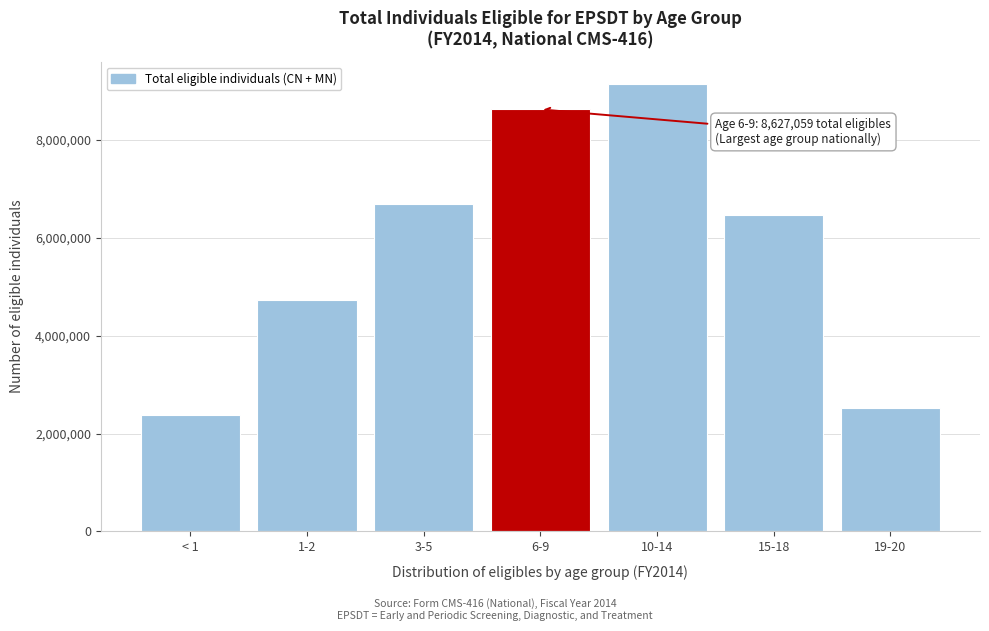

Reading left to right, what are all the values shown in this chart?

2372424	4722366	6692430	8627059	9142133	6468453	2531778